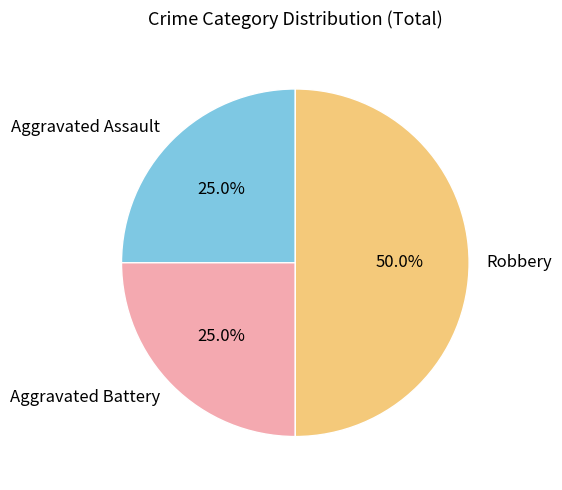

Is Aggravated Battery the majority of the pie?

No